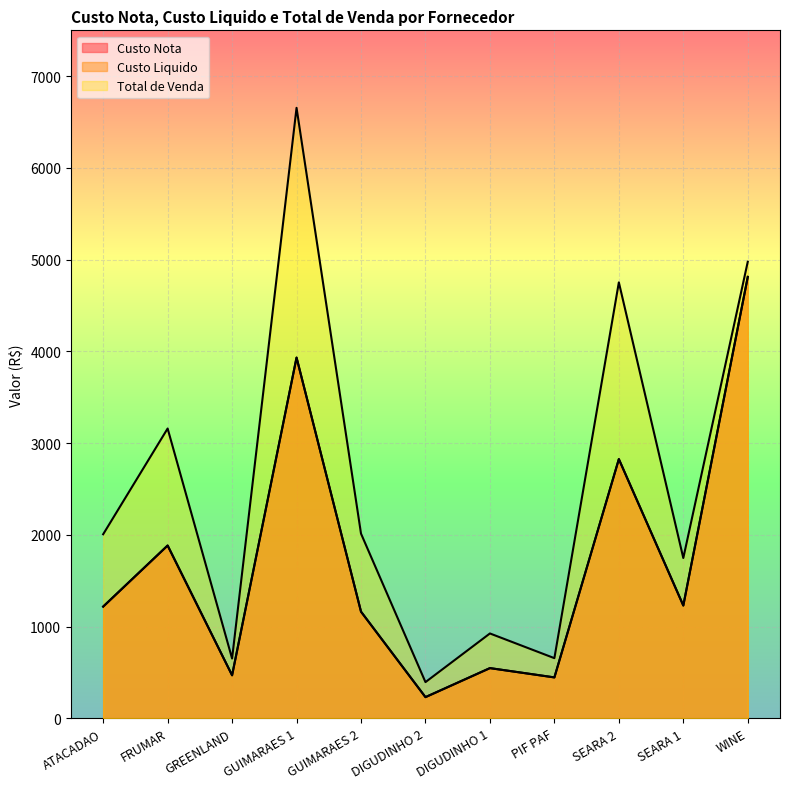

True or false: Custo Liquido and Total de Venda intersect in this chart.

False